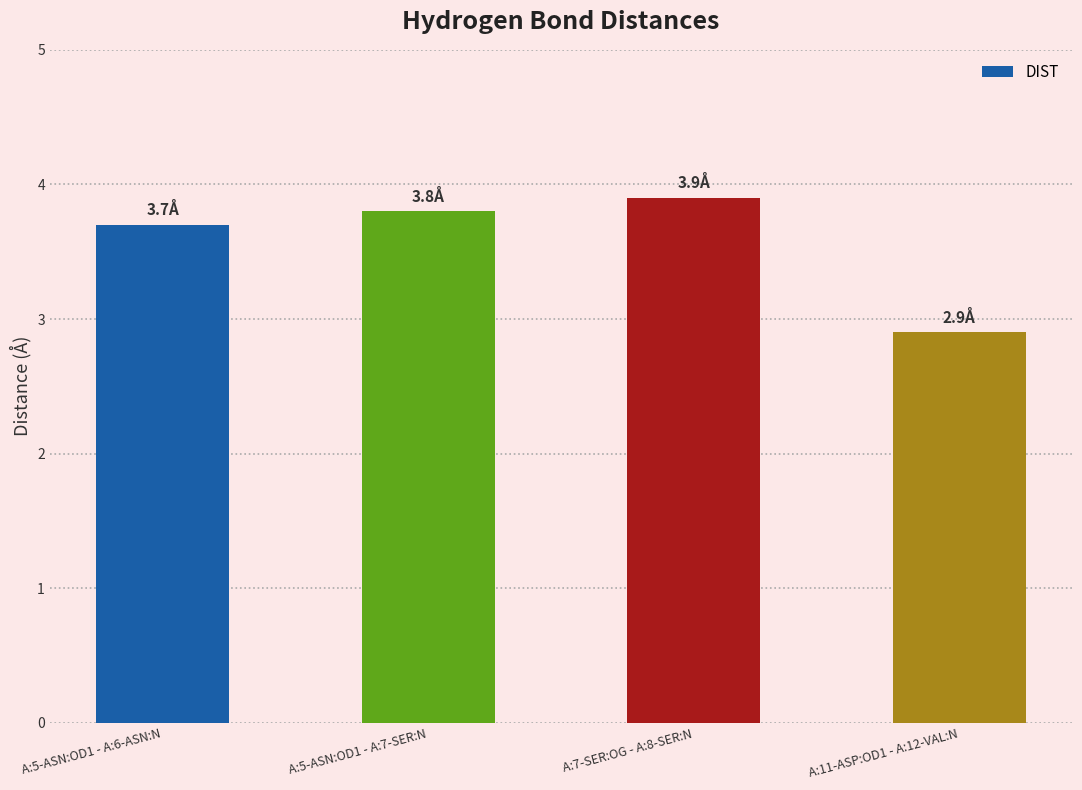

Count the number of data series in this chart.

1